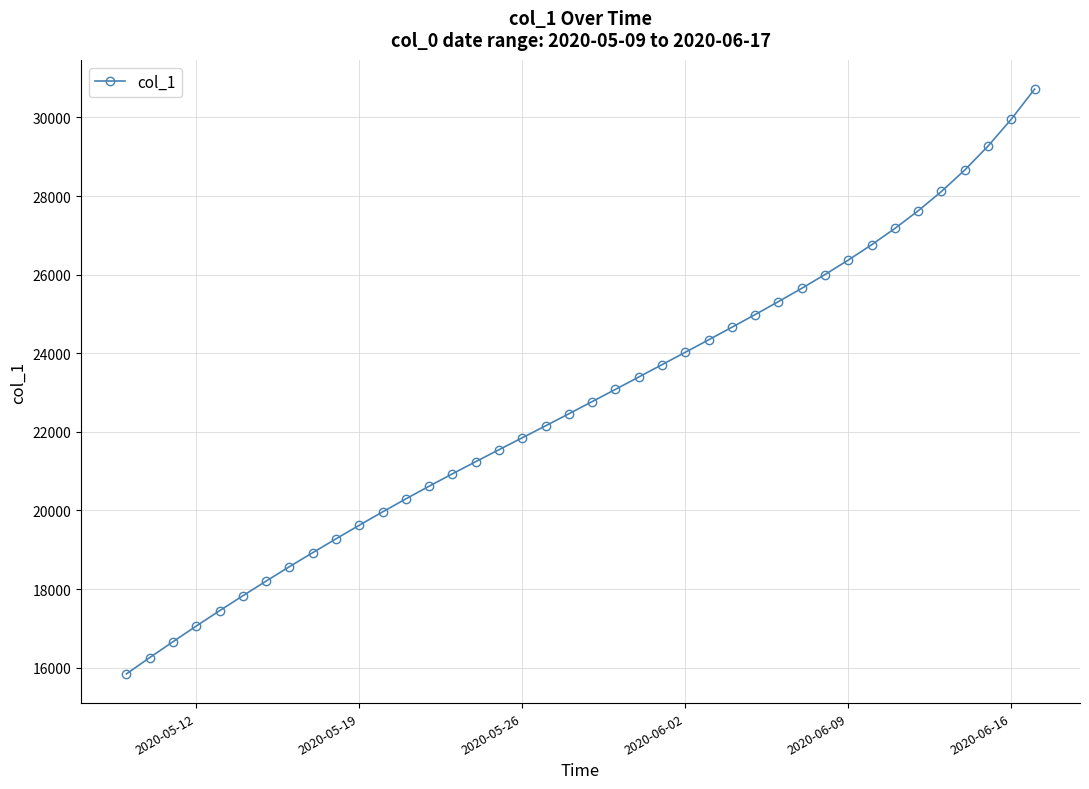

True or false: the data has more than 0 interior local peaks.

False